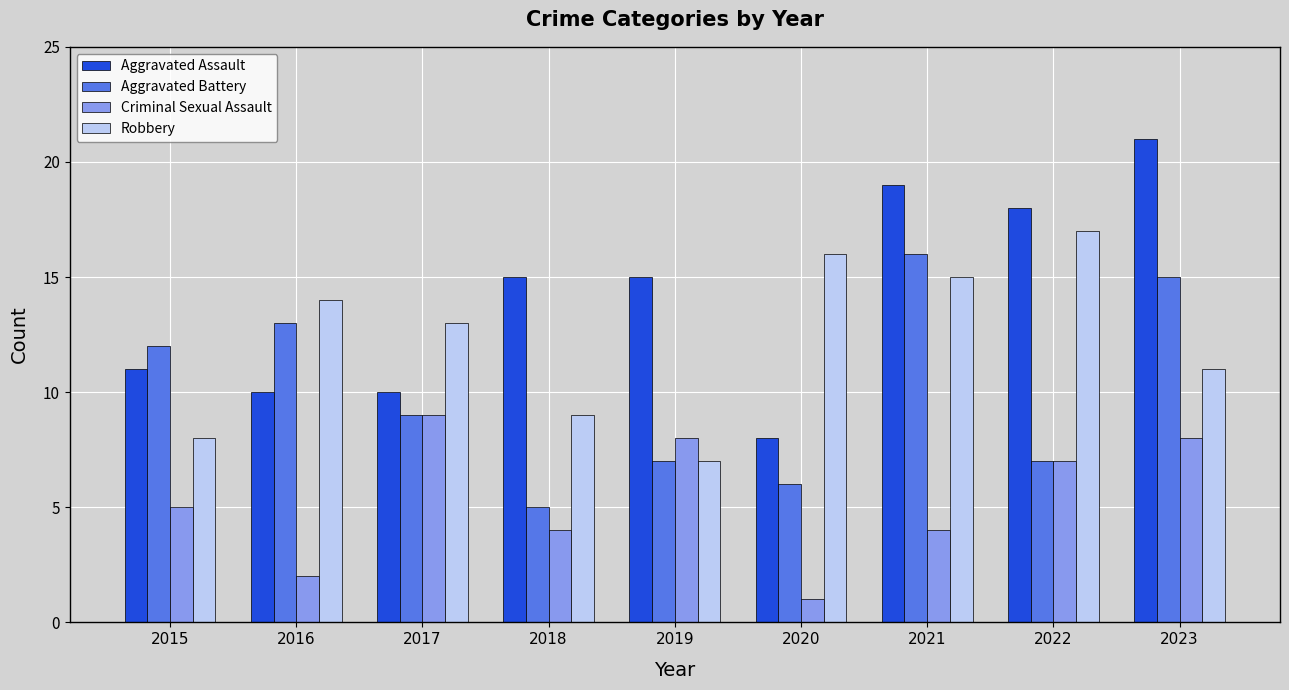

Which series has the widest spread of values?

Aggravated Assault